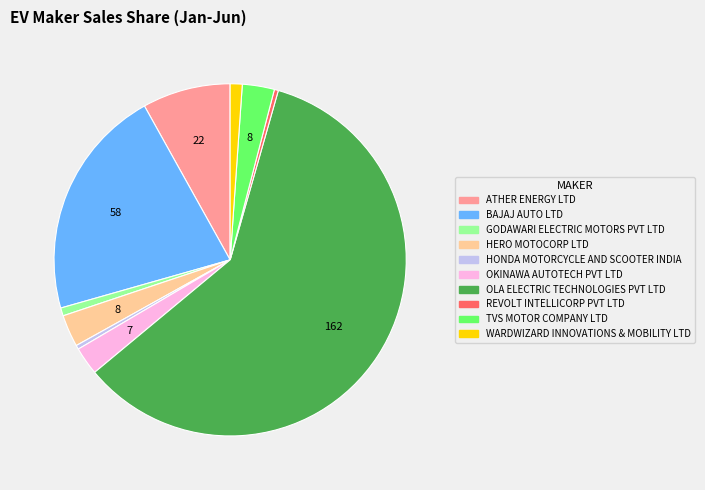

Do HONDA MOTORCYCLE AND SCOOTER INDIA and GODAWARI ELECTRIC MOTORS PVT LTD together represent more than half of the pie?

No